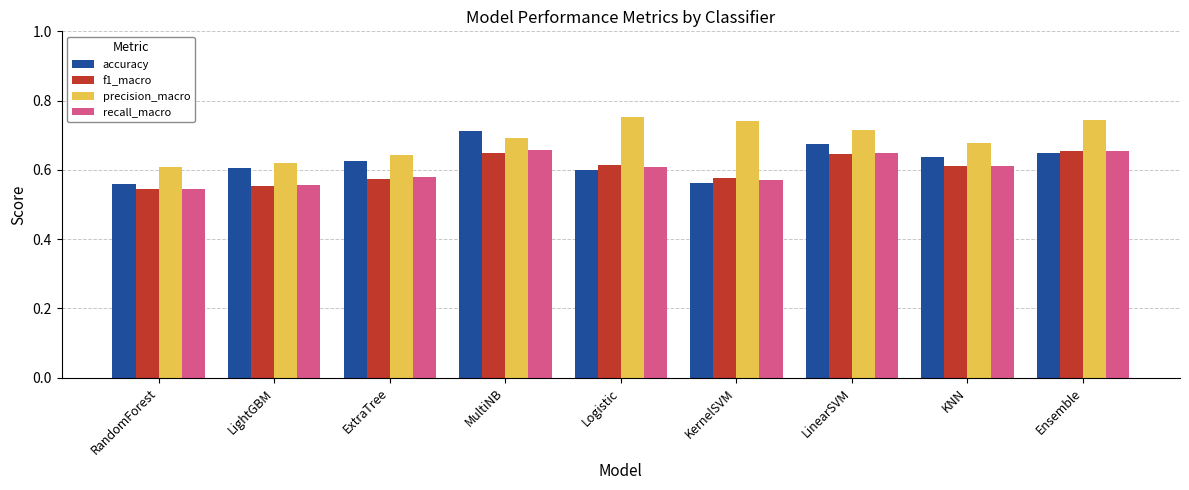

What is the label of the 6th bar from the left?

KernelSVM